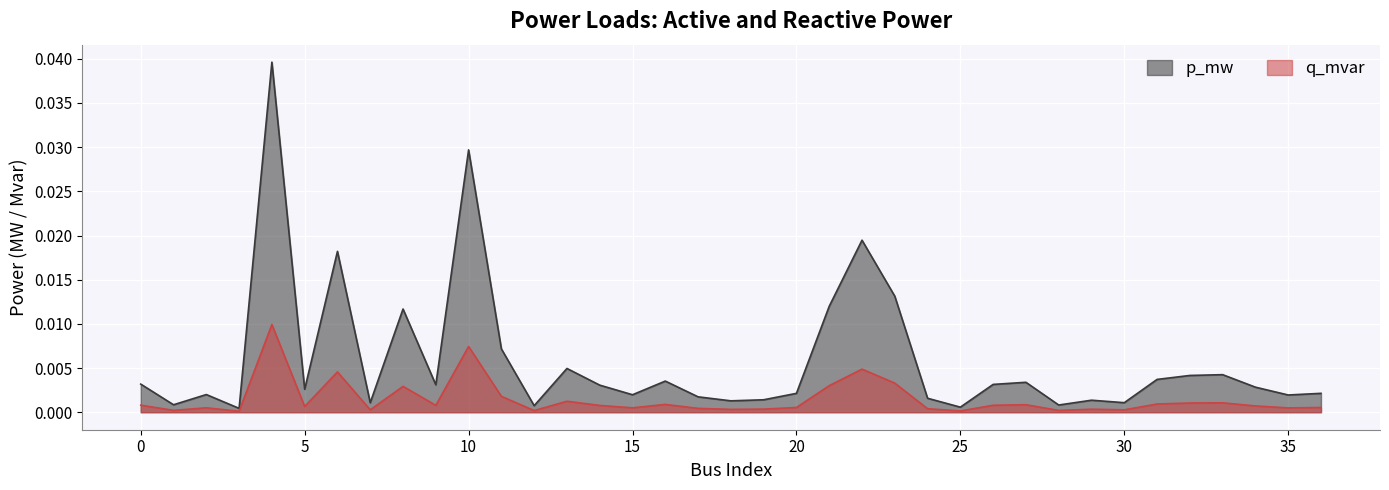

True or false: p_mw has a value of 0.0 at 9.

False